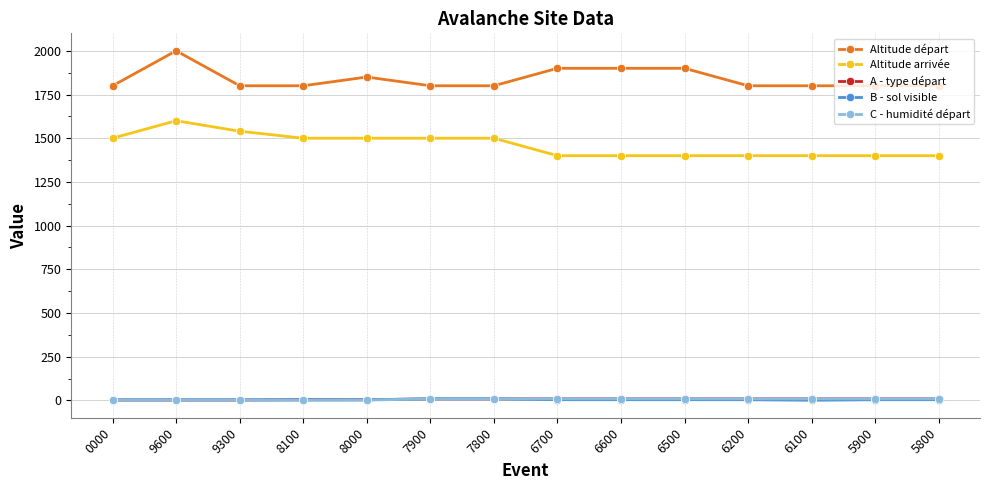

Read the C - humidité départ value at 7800.

9